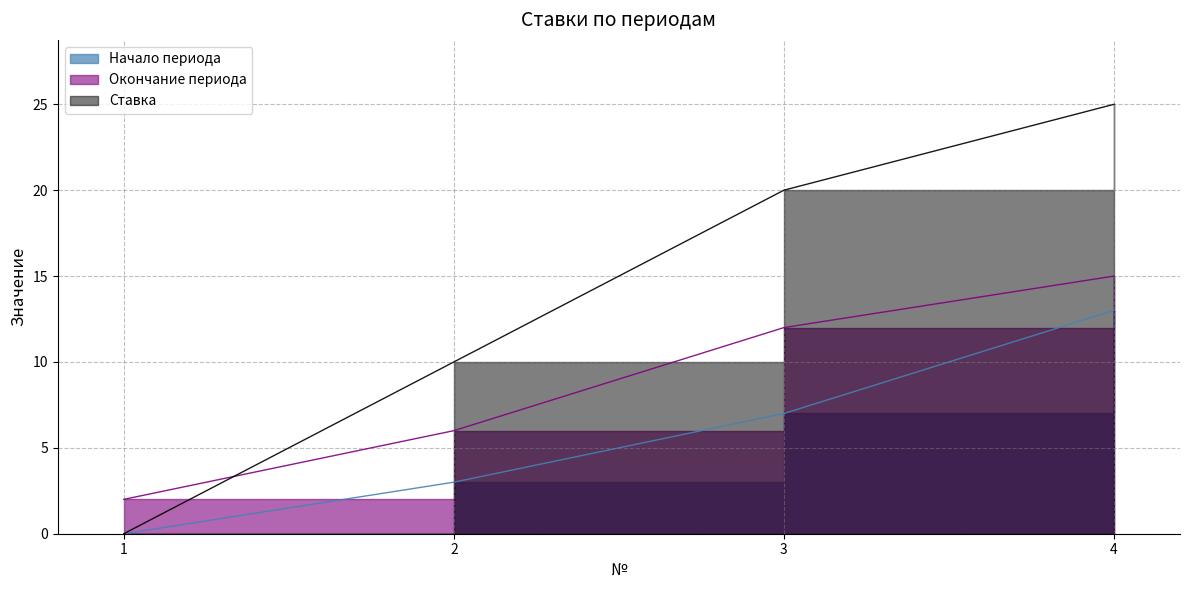

What are all the series names shown in the legend?

Начало периода, Окончание периода, Ставка